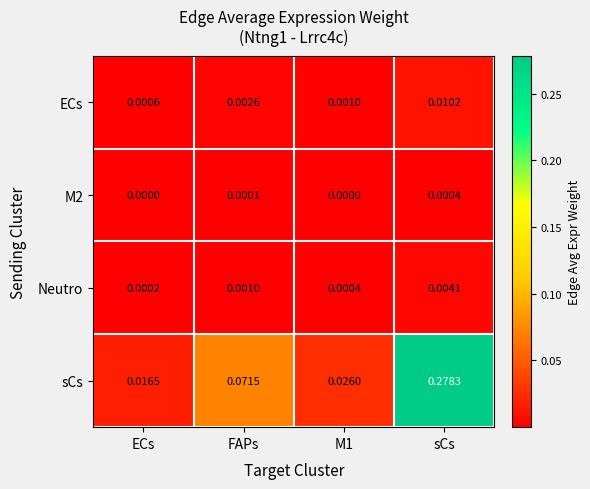

Which category has the highest value across all series?

sCs